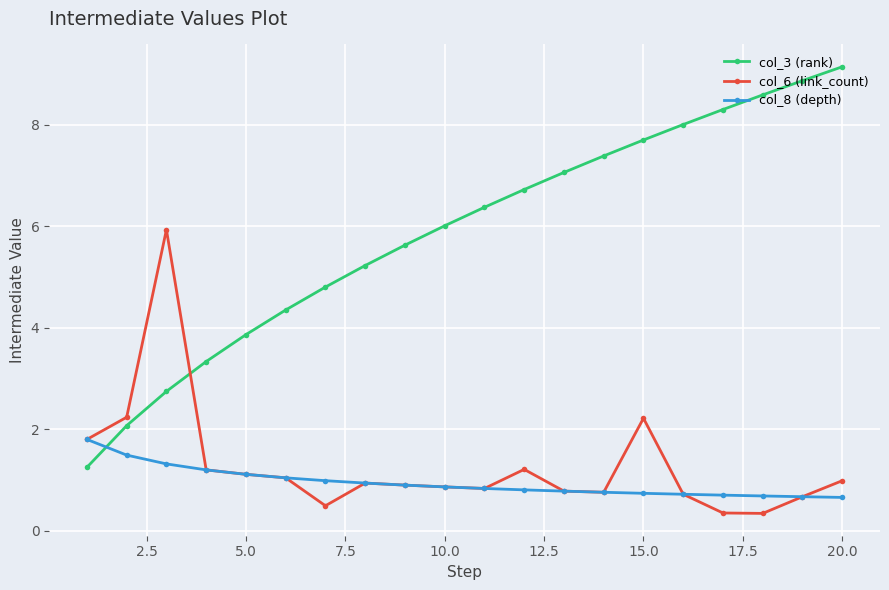

How many data points does each series have?

20